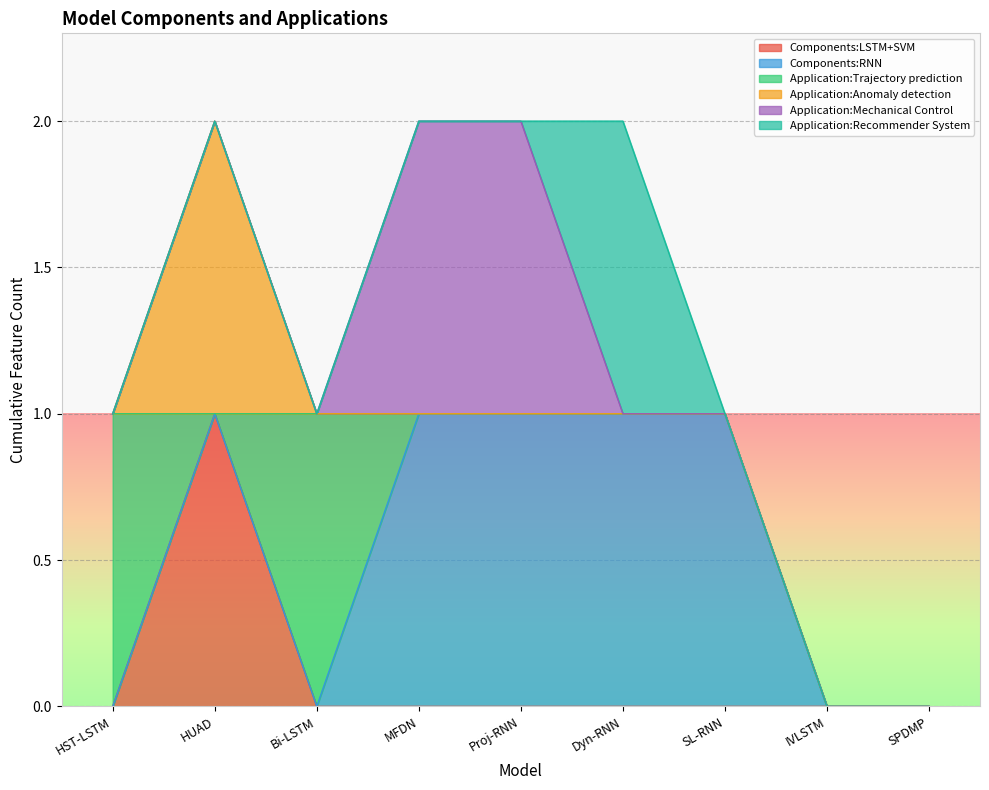

Which series has the largest total across all categories?

Components:RNN